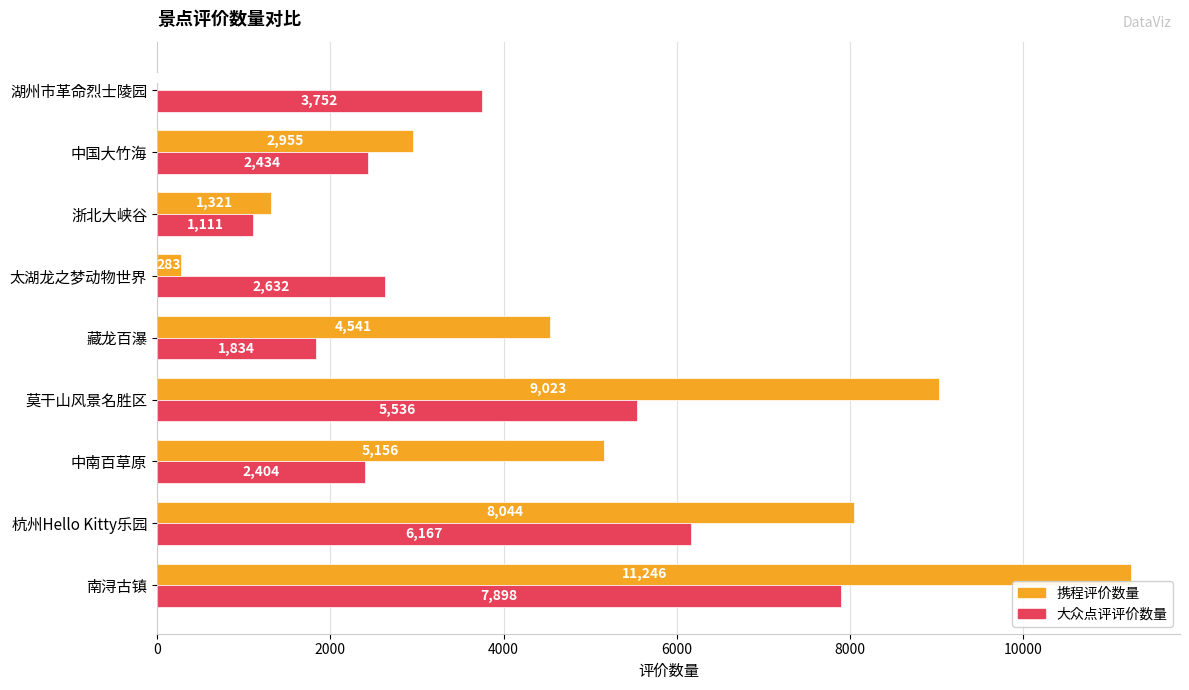

Between 藏龙百瀑 and 太湖龙之梦动物世界, which series saw the biggest shift?

携程评价数量